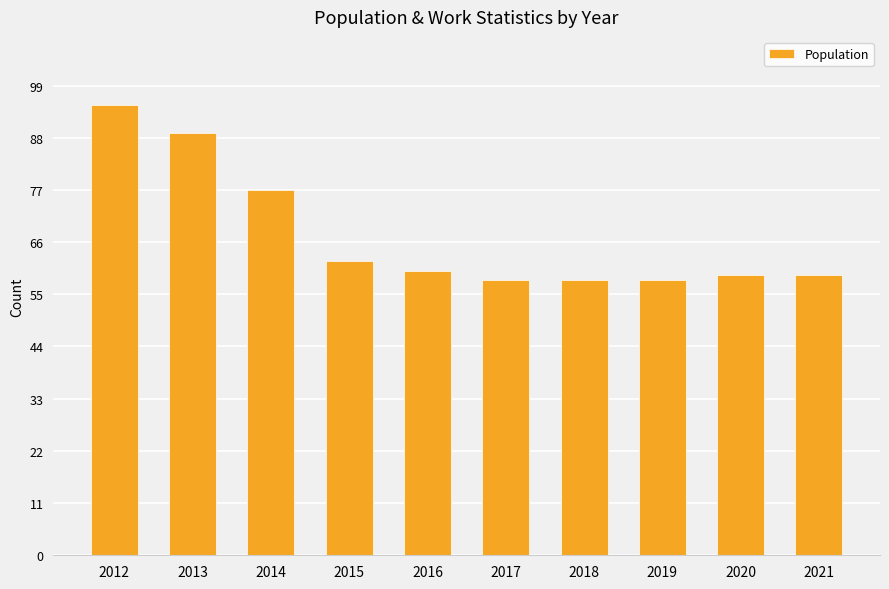

What is the value of the 9th bar from the left?

59